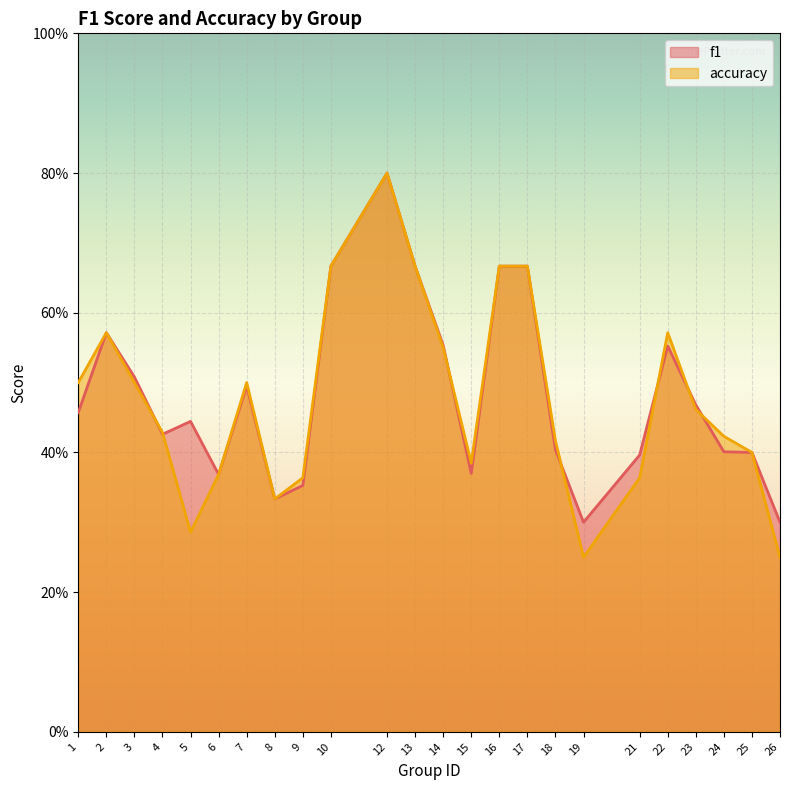

Between 15 and 18, which series saw the biggest shift?

f1